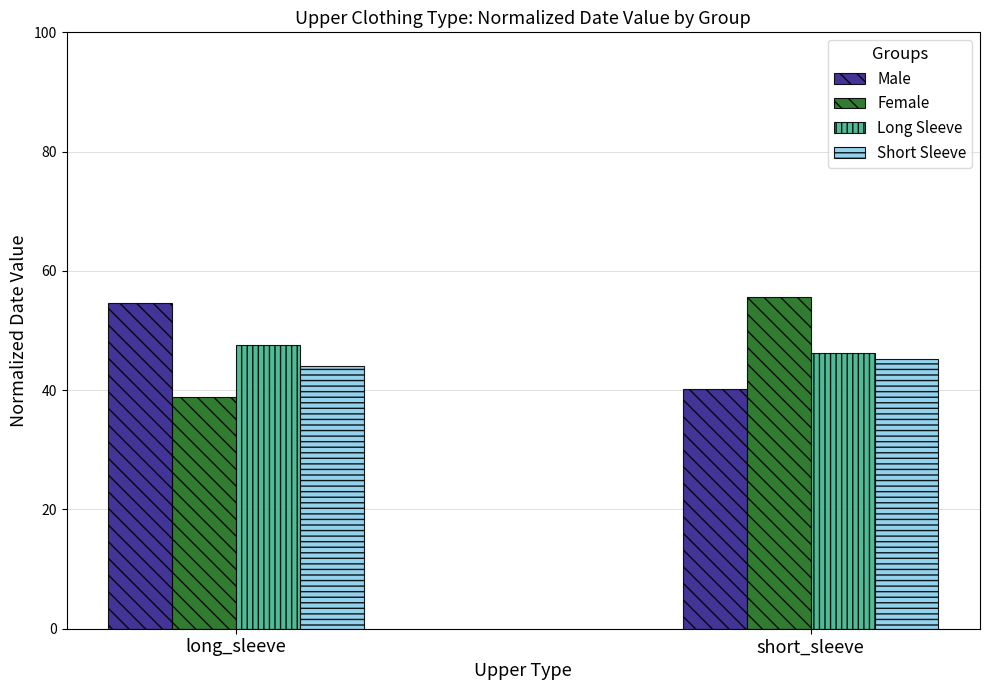

What is the difference between the highest and lowest values at long_sleeve?

15.8